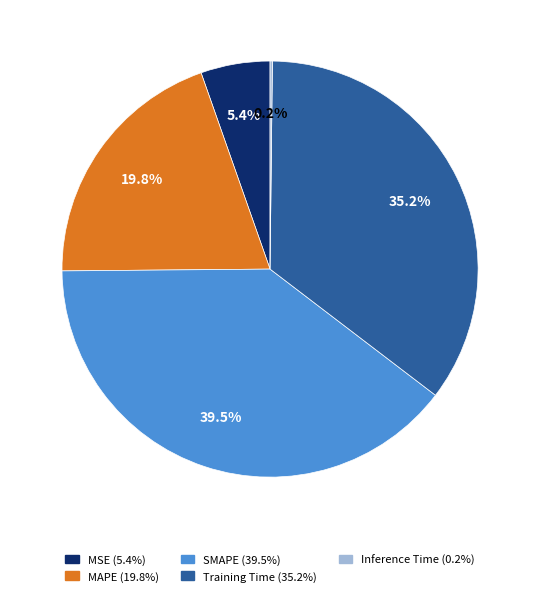

How much of the chart is everything except MAPE?

80.2%